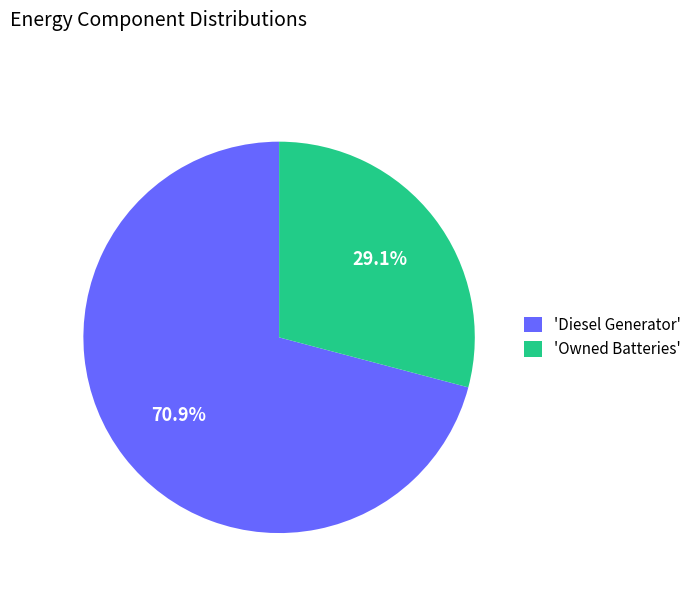

Which category accounts for the majority?

'Diesel Generator'